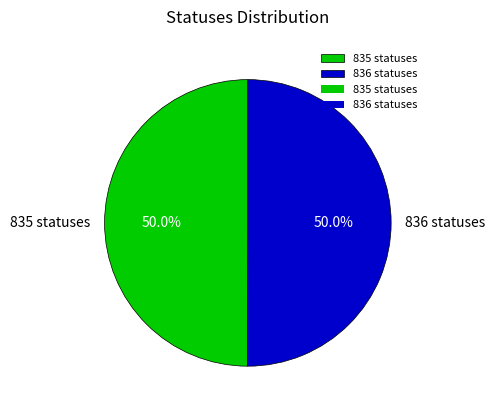

To the nearest percent, what percentage of the pie is 835 statuses?

50%